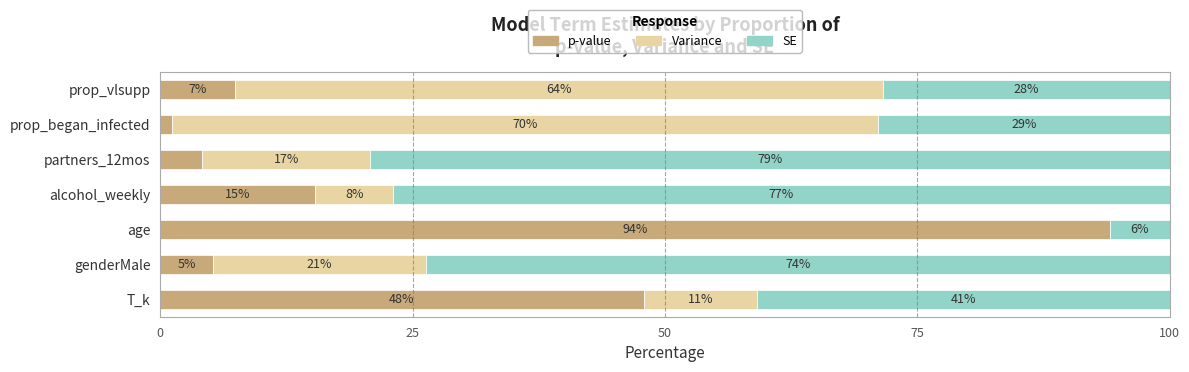

What is the total value across all series at prop_began_infected?

100.0